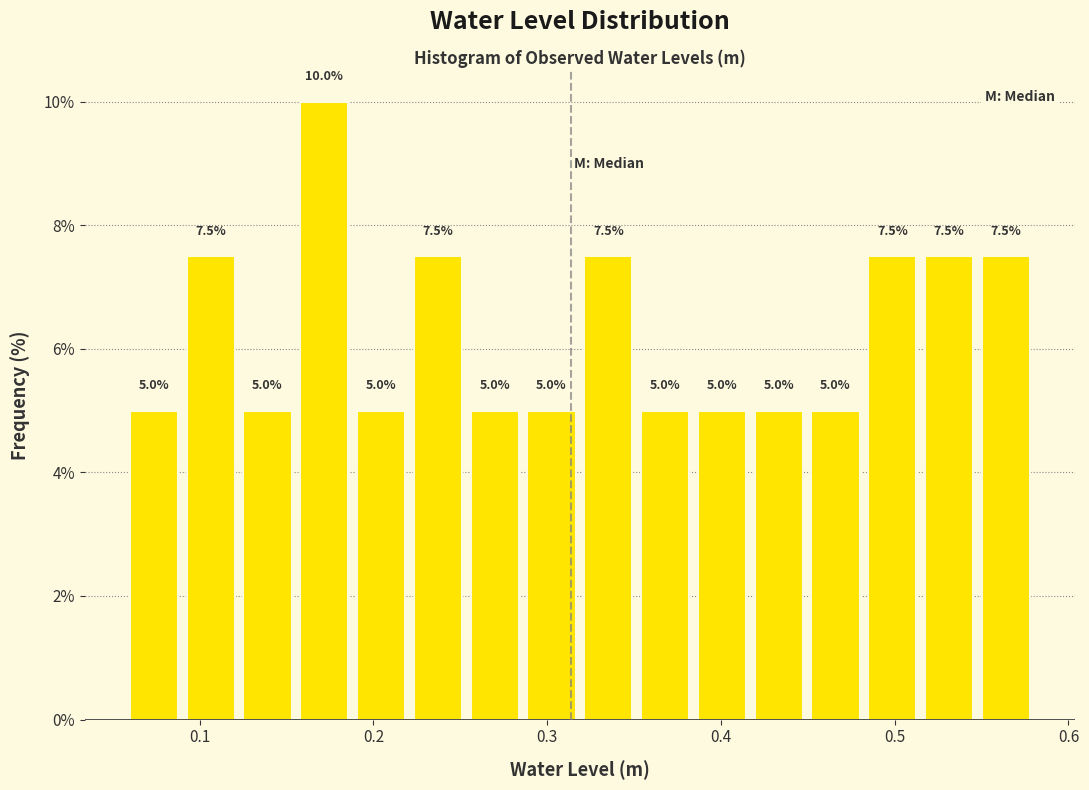

Around what value on the x-axis is the tallest bar? Give the approximate position of its centre, as read against the axis.

0.17